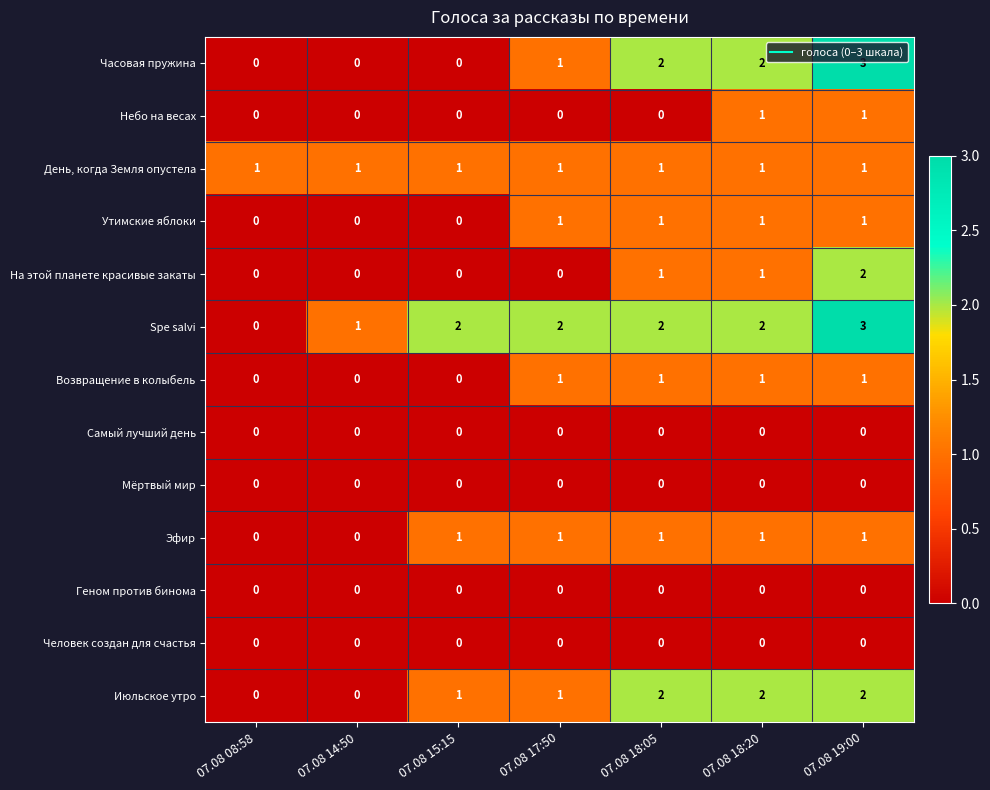

How many data points does each series have?

7